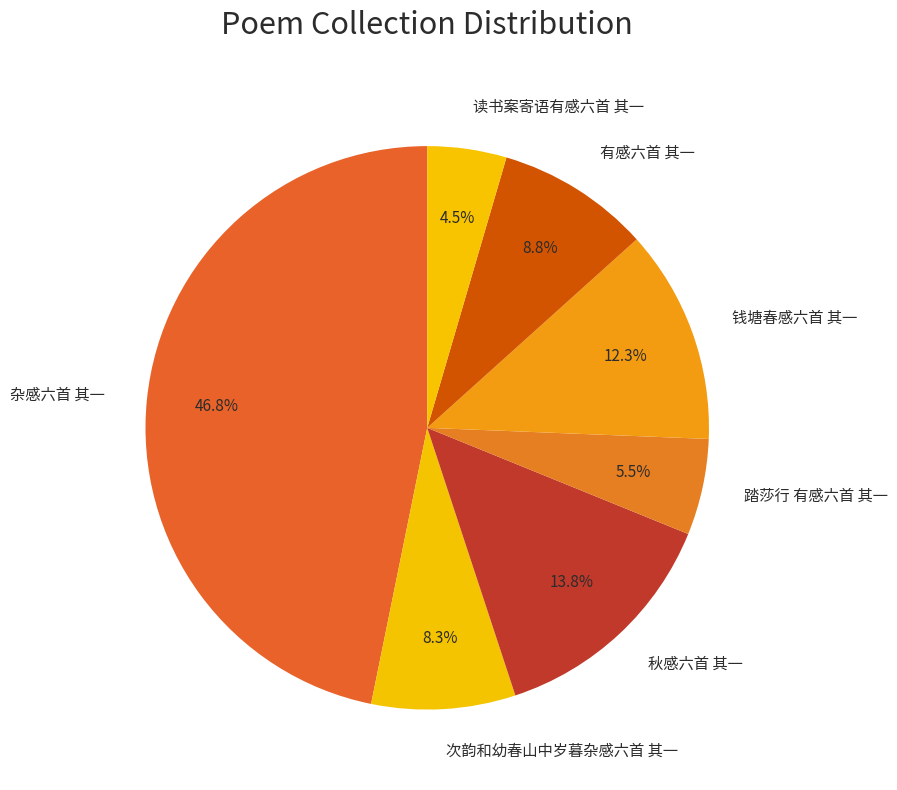

To the nearest percent, what is the combined percentage of 读书案寄语有感六首 其一 and 次韵和幼春山中岁暮杂感六首 其一?

13%